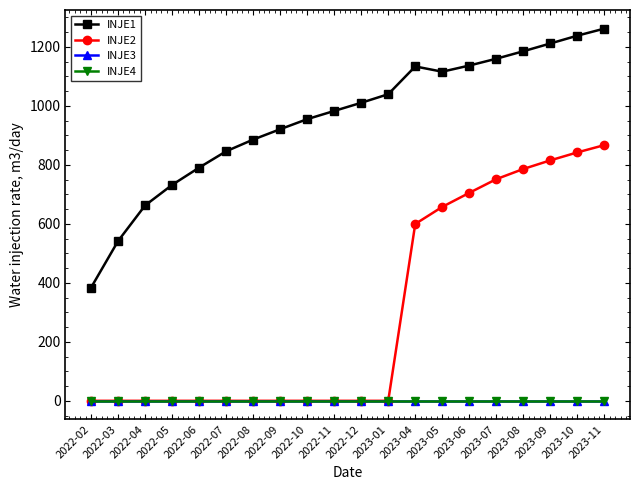

What is the maximum value shown in the chart?

1261.8